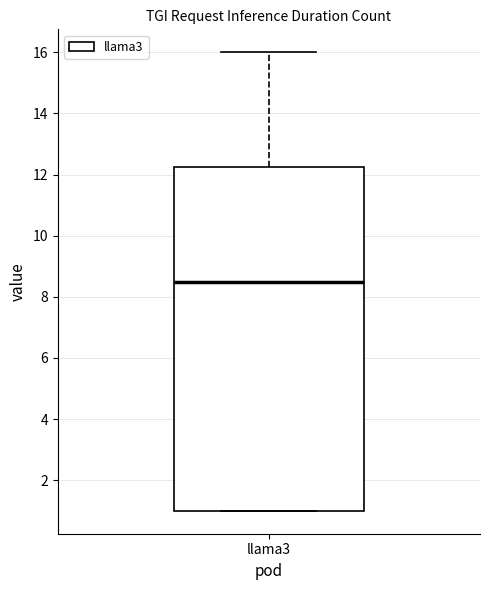

Transcribe this box plot: give where the median line is, the range the box spans, and where the two whiskers end, as read against the y-axis. The values are not printed on the chart, so give them approximately, as read against the axis.

median 8.6, box 1.0 to 12.2, whiskers 1.0 to 16.0